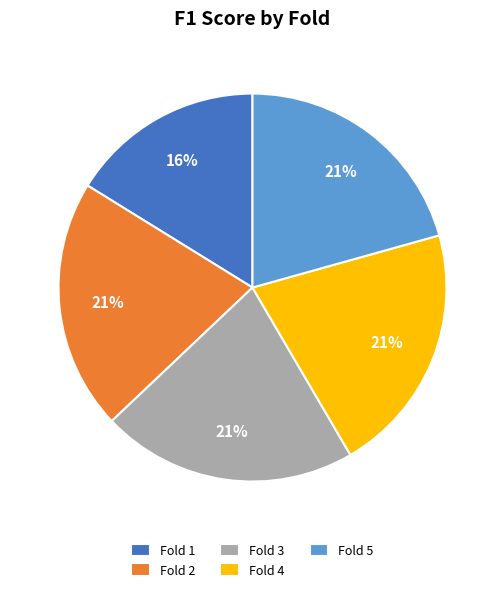

What percentage is the Fold 4 slice, to the nearest percent?

21%